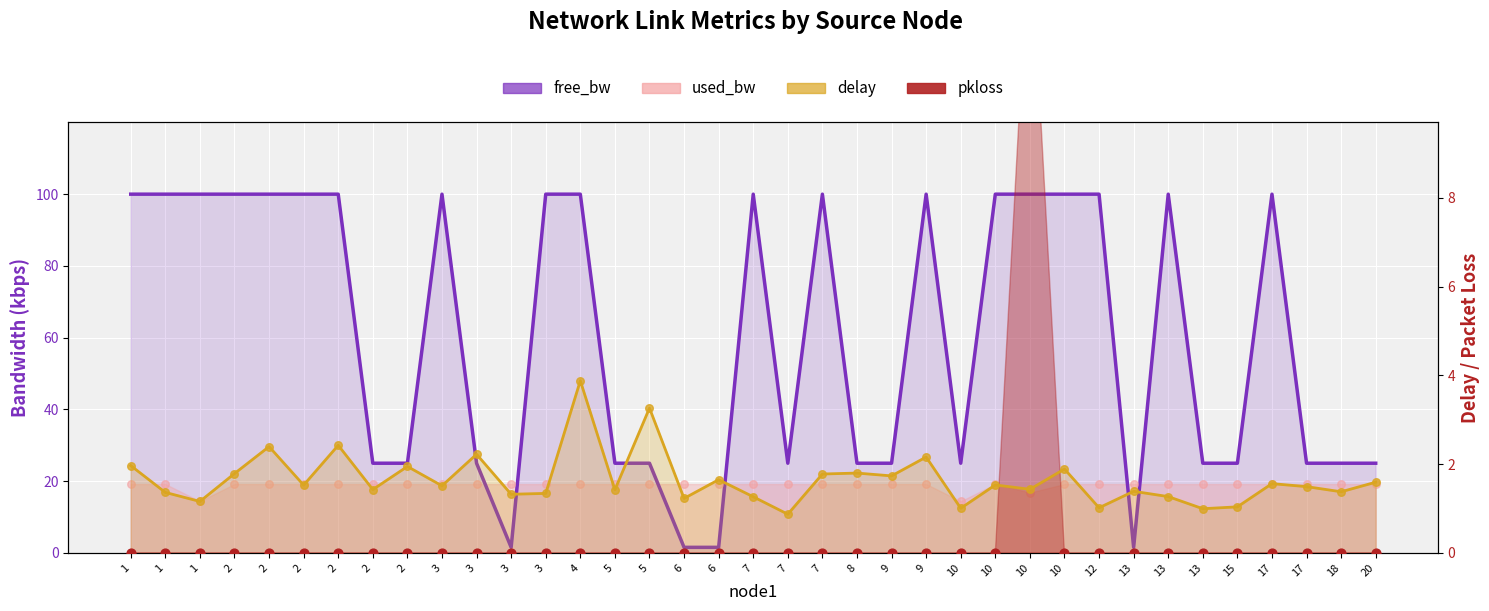

Which has a higher value, 6 or 10?

10